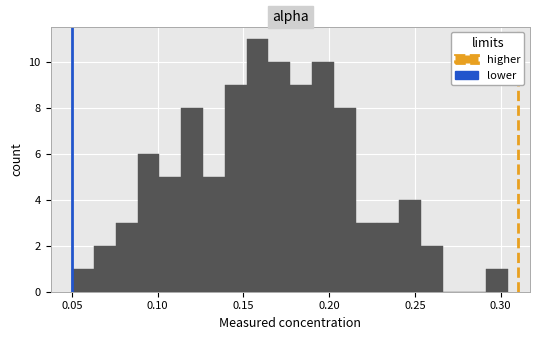

Around what value on the x-axis is the tallest bar? Give the approximate position of its centre, as read against the axis.

0.160